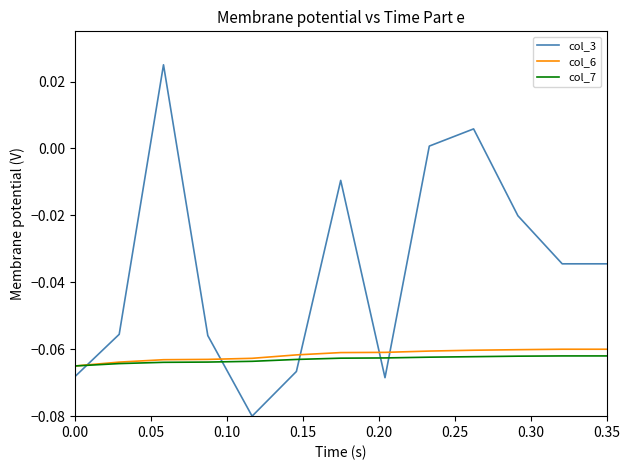

What is the difference between the maximum and minimum values in the col_3 series?

0.1